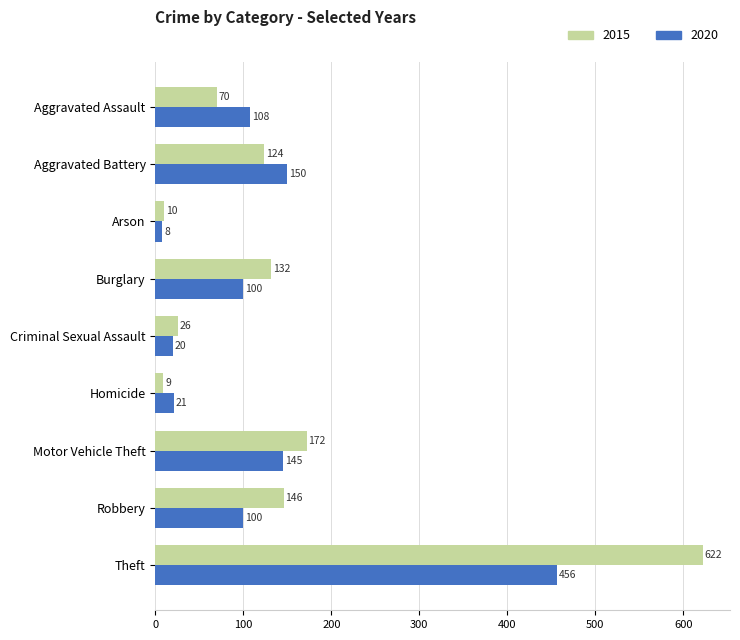

Which series has the largest total across all categories?

2015